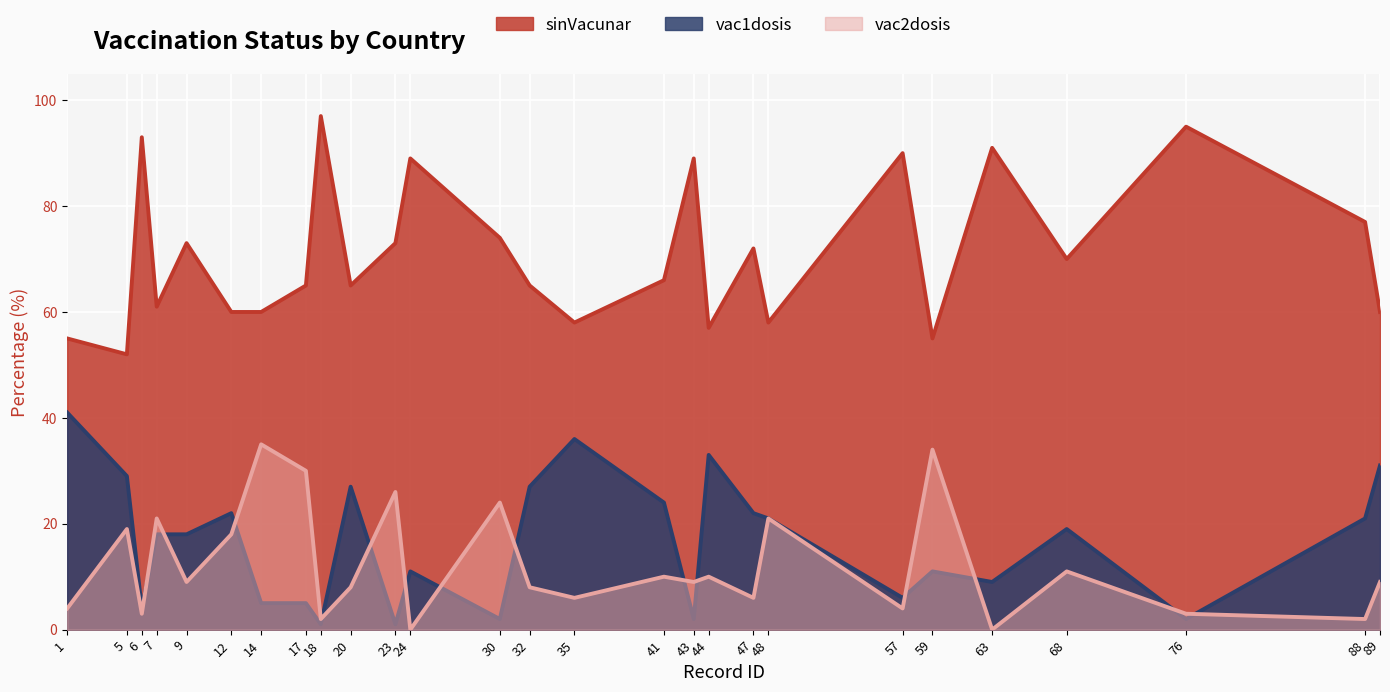

Which series ends up on top after the final intersection of vac1dosis and vac2dosis?

vac1dosis